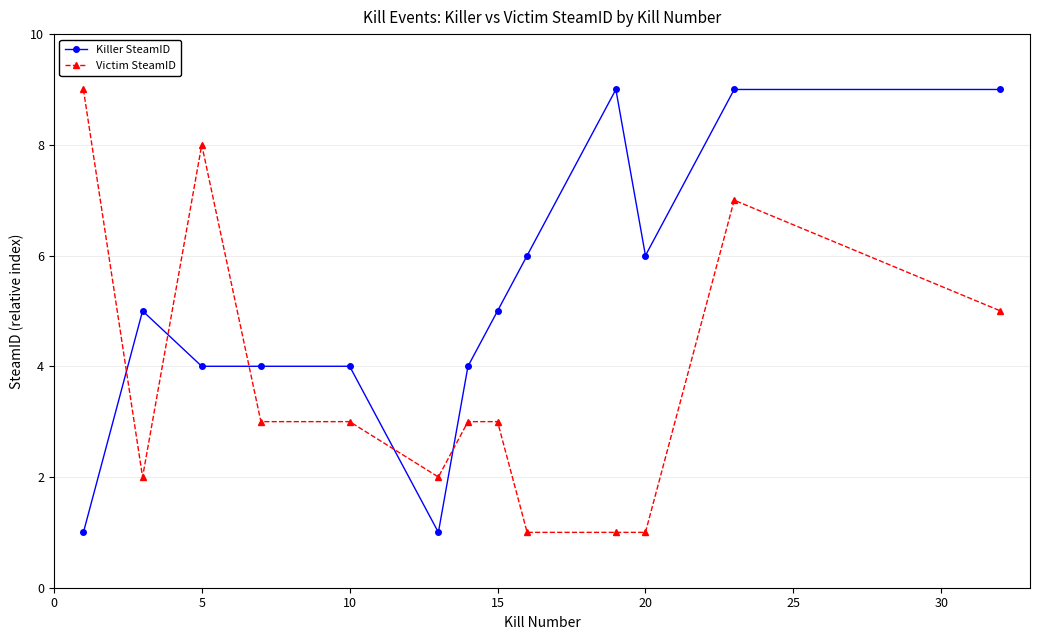

What is the average value of the Killer SteamID series?

5